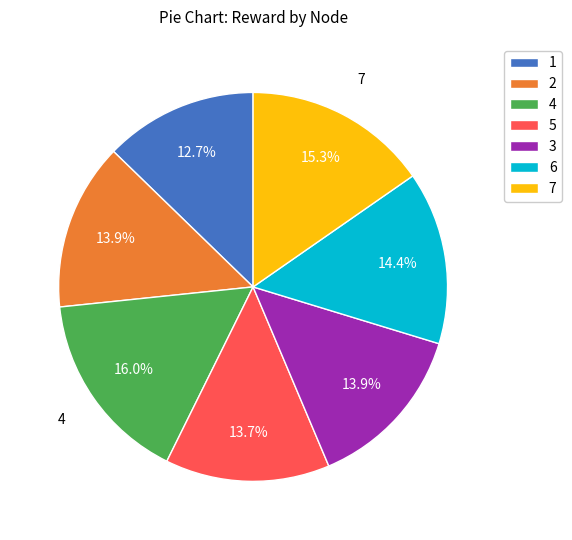

What percentage is the 6 slice, to the nearest percent?

14%